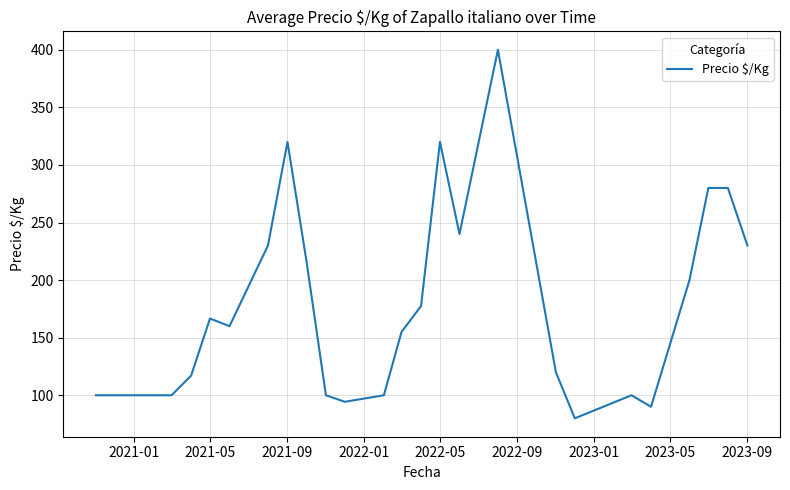

What is the smallest value displayed?

80.0